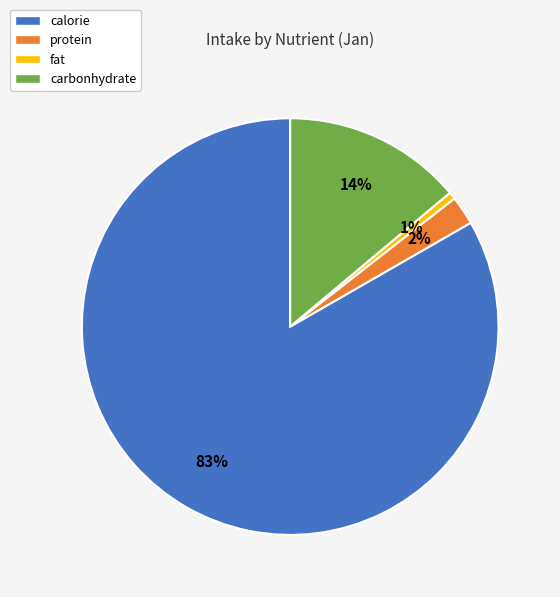

Which has a higher value, carbonhydrate or protein?

carbonhydrate